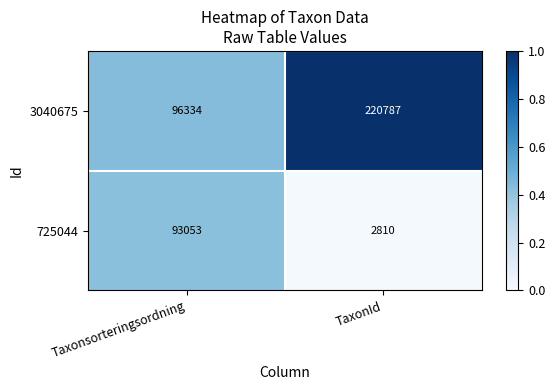

Which series has the largest total across all categories?

3040675